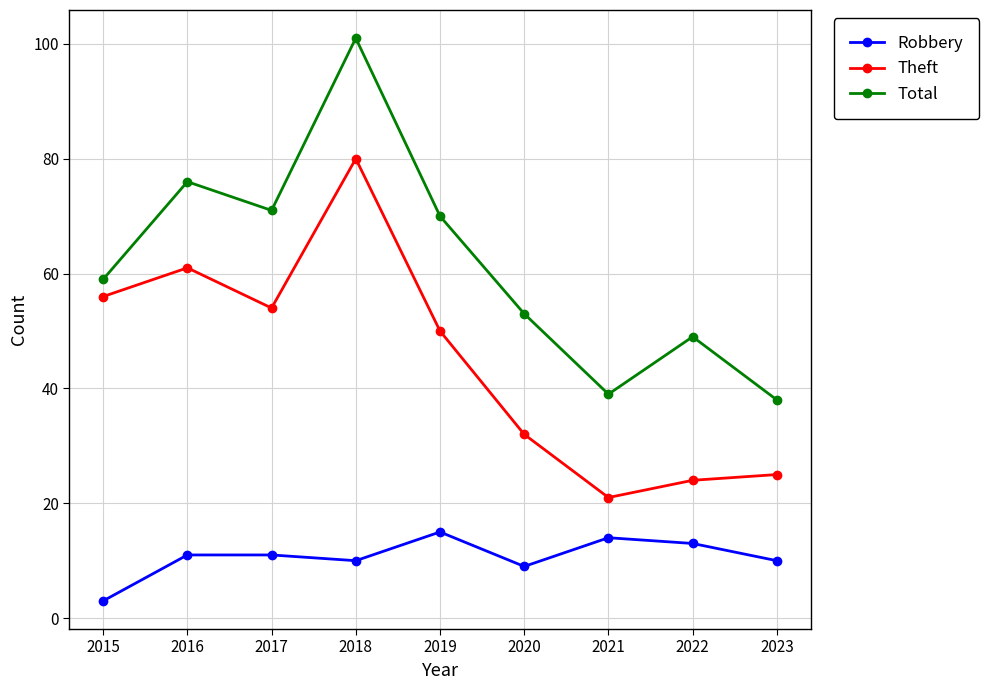

How many data points in Total are less than 59?

4